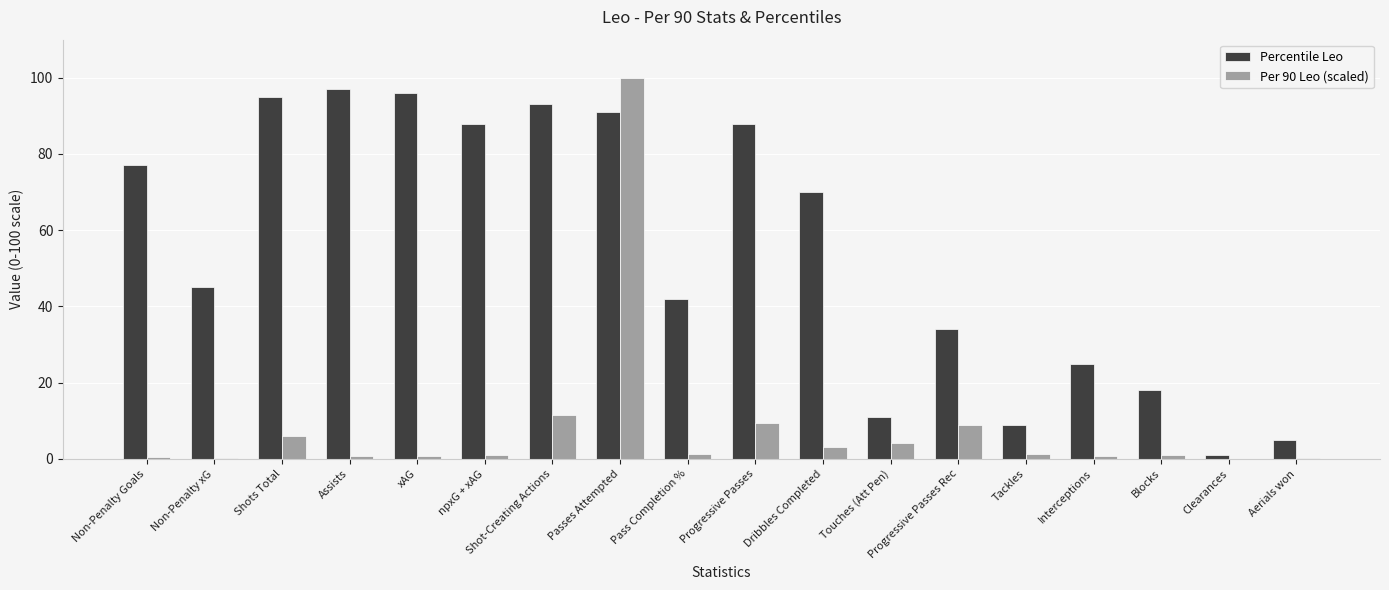

Between Progressive Passes and Blocks, which series saw the biggest shift?

Percentile Leo